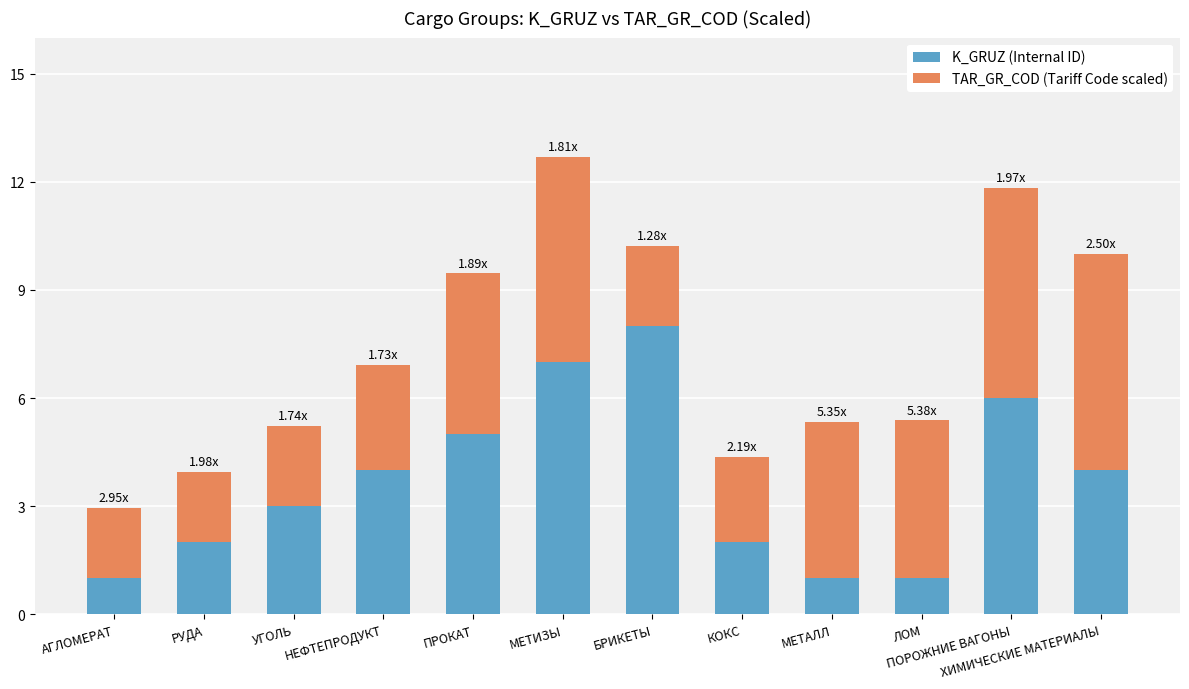

What is the total value across all series at БРИКЕТЫ?

10.2